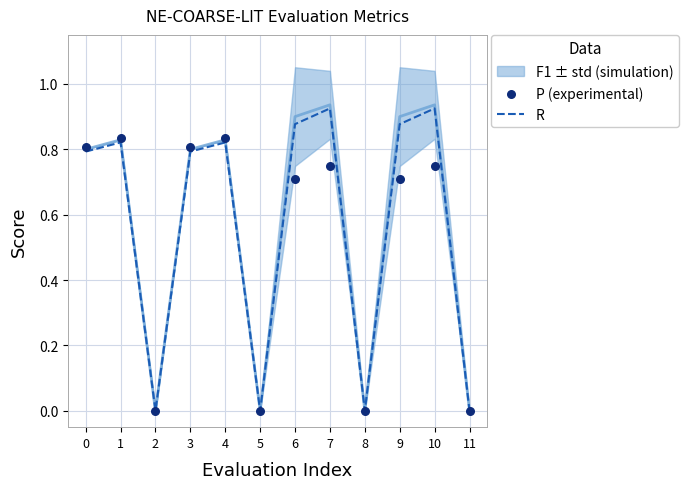

Which series reaches the minimum Y coordinate?

R